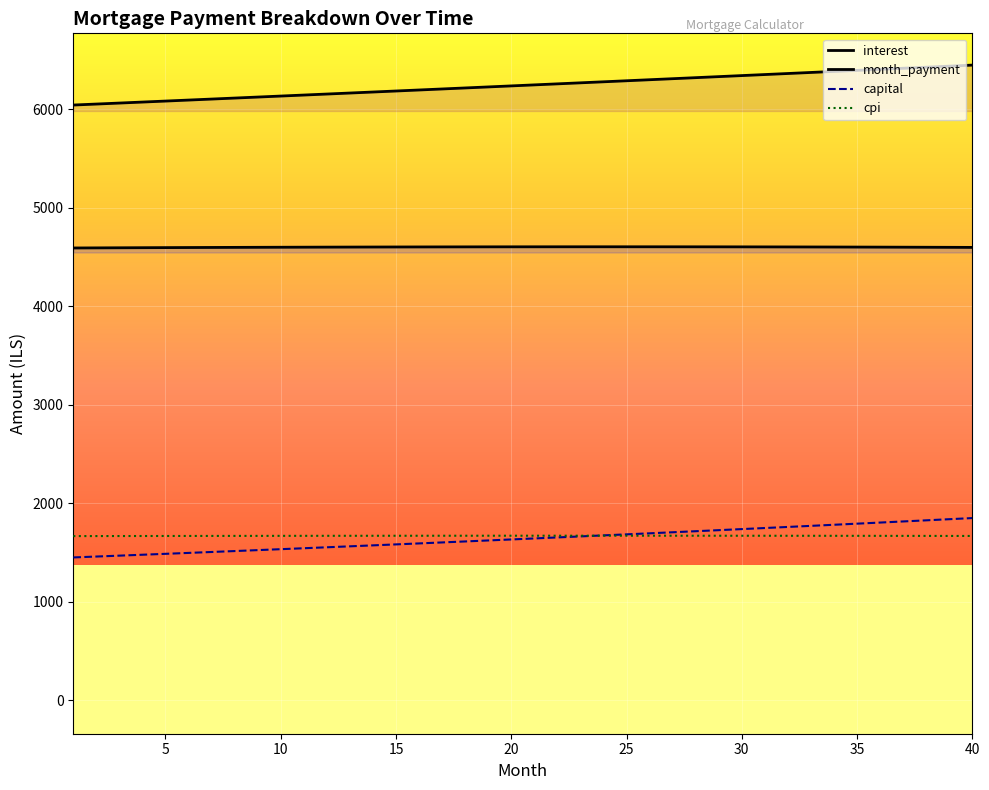

At how many categories does at least one series exceed 2398?

40